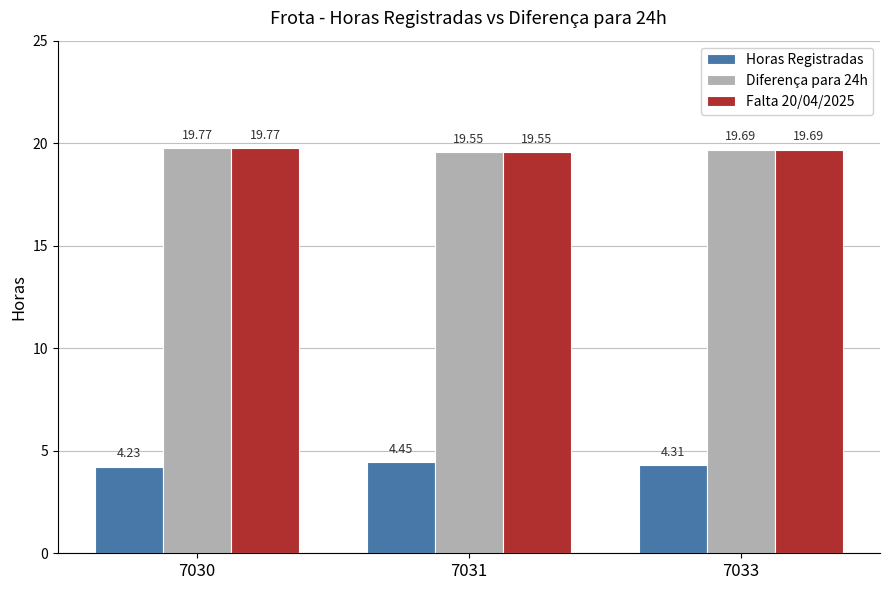

What is the average value of the Horas Registradas series?

4.3